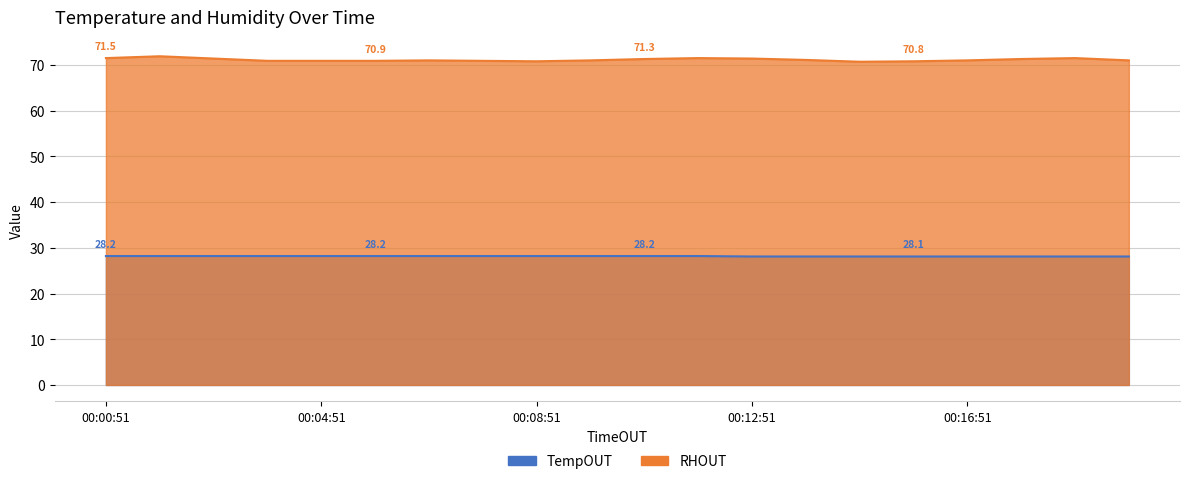

What position from the right is 00:00:51?

20